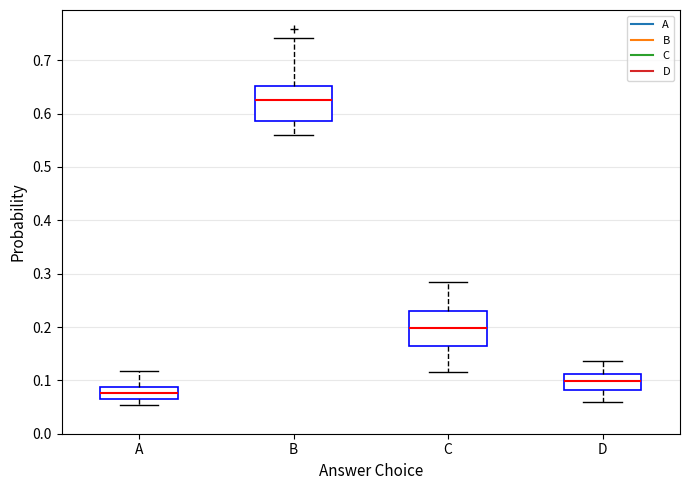

Where does the median line of the box for B sit on the y-axis? The values are not printed on the chart, so give them approximately, as read against the axis.

0.63